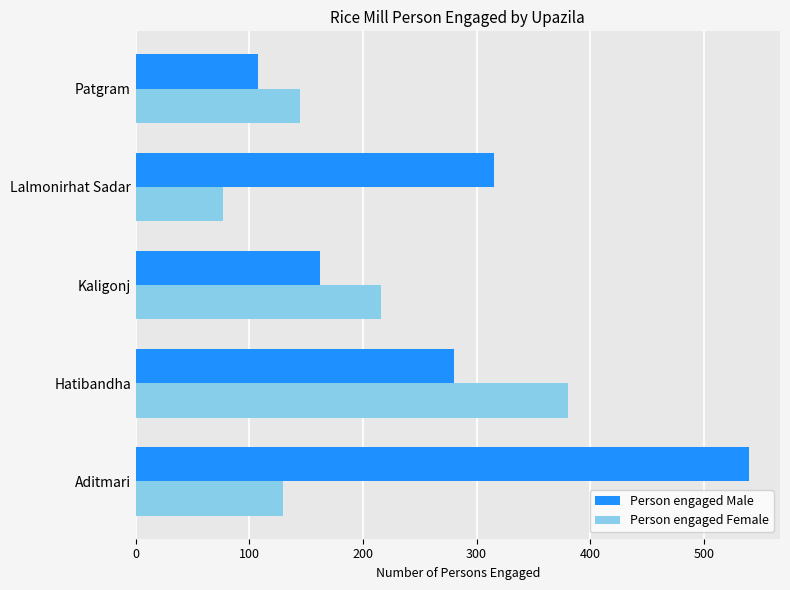

Where is Person engaged Male nearest to the value 324?

Lalmonirhat Sadar